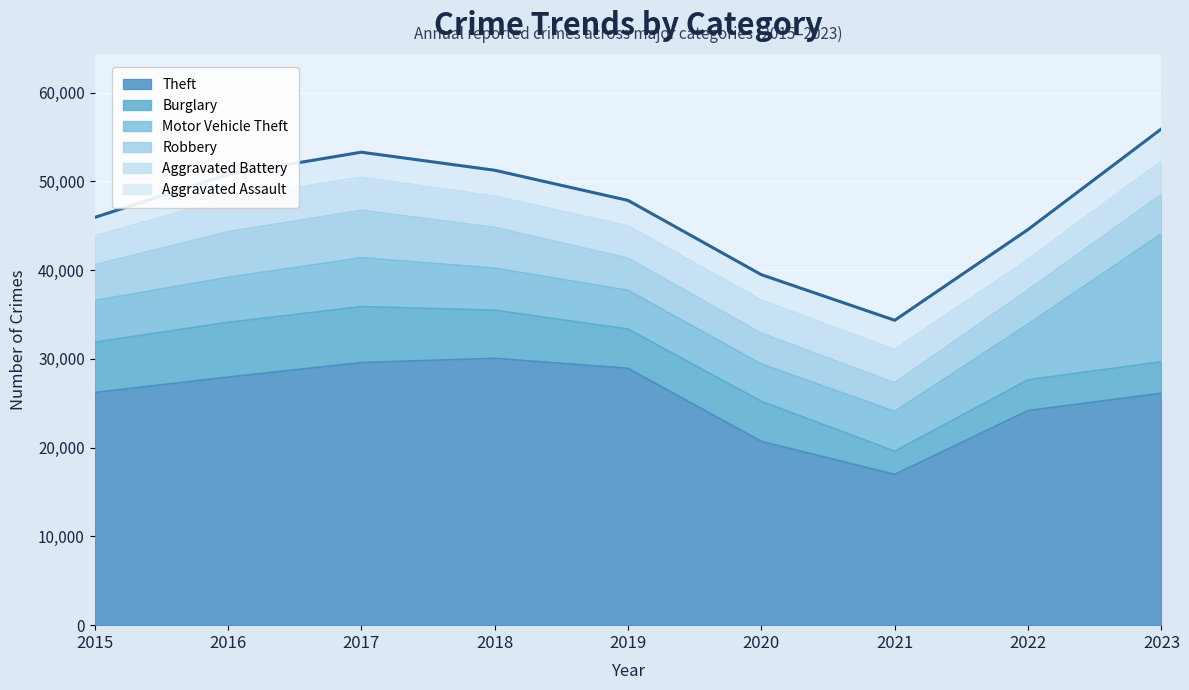

True or false: Motor Vehicle Theft has a value of 2647 at 2015.

False